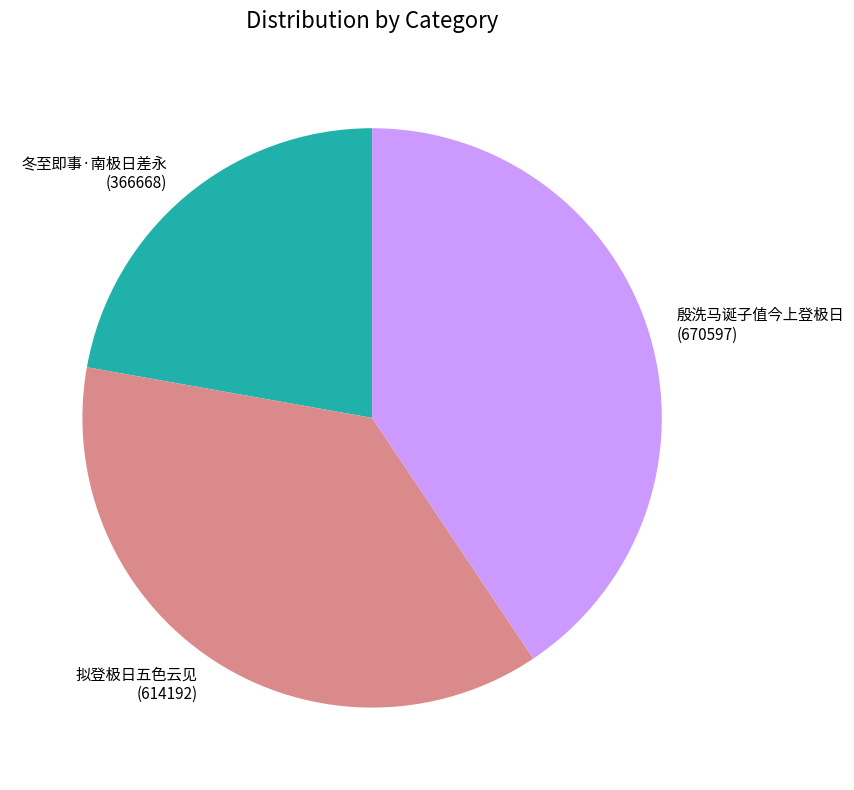

True or false: 冬至即事·南极日差永 accounts for 22% of the total.

True